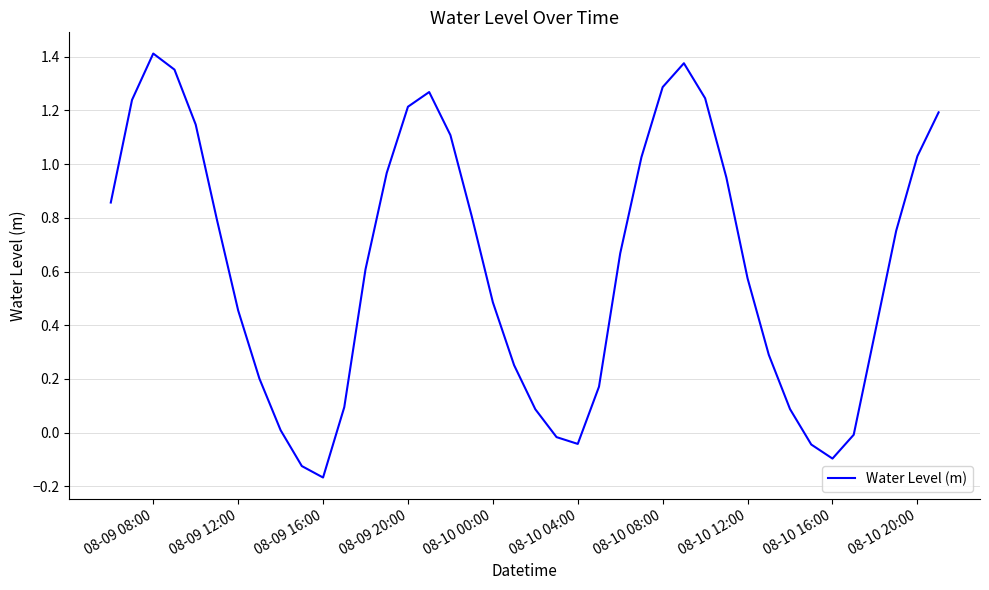

How many interior local valleys (lower than both neighbors) does the data have?

3